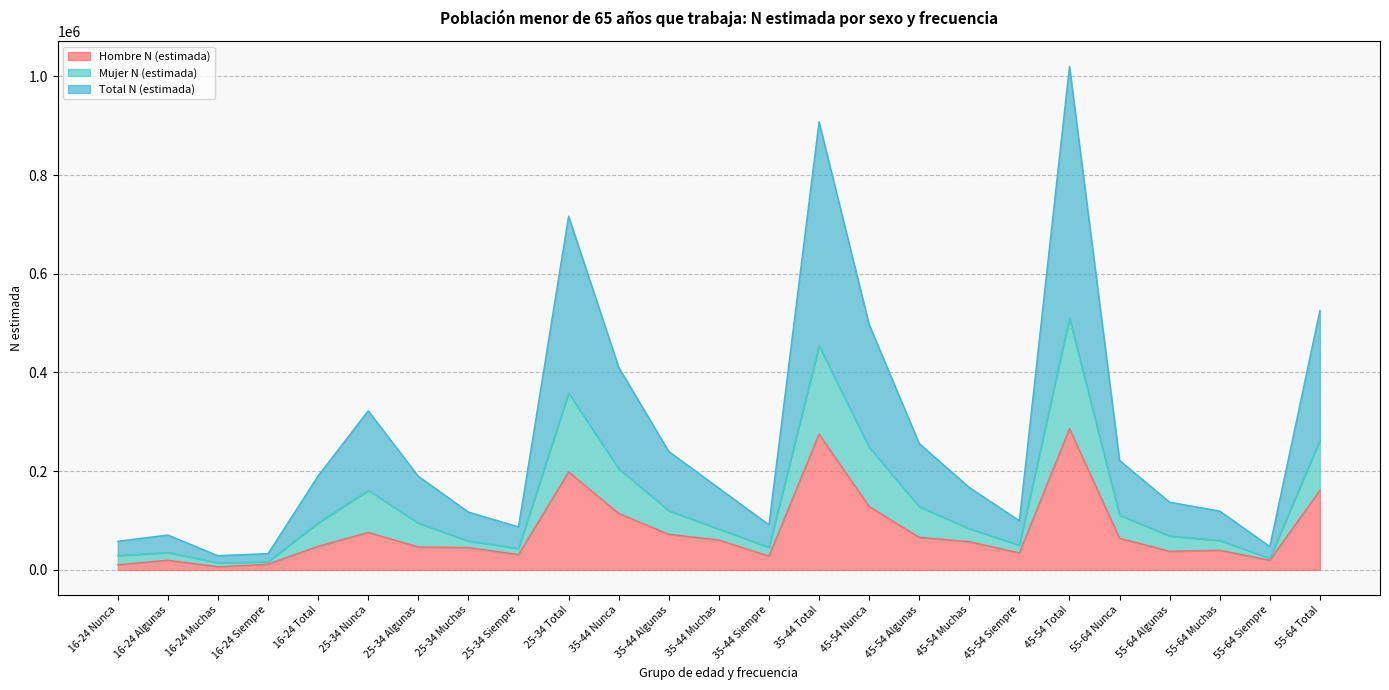

What is the sum of all Hombre N (estimada) values?

1938038